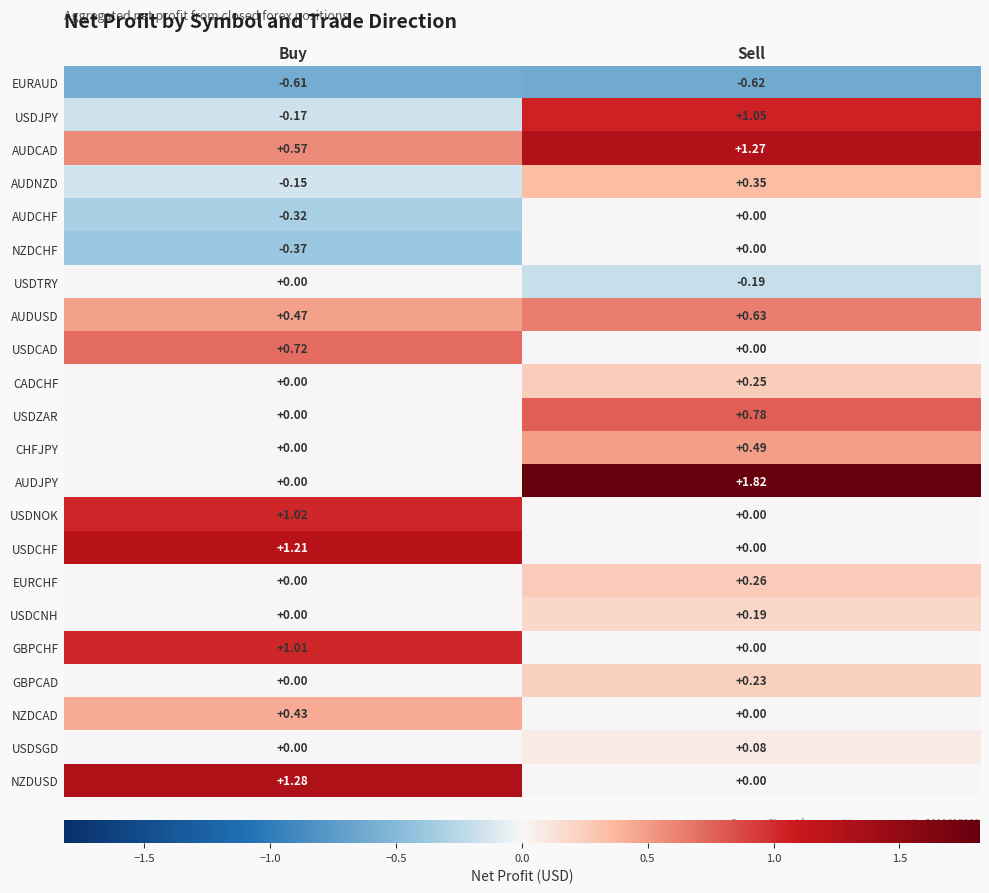

Which category has the highest value in the NZDUSD series?

Buy